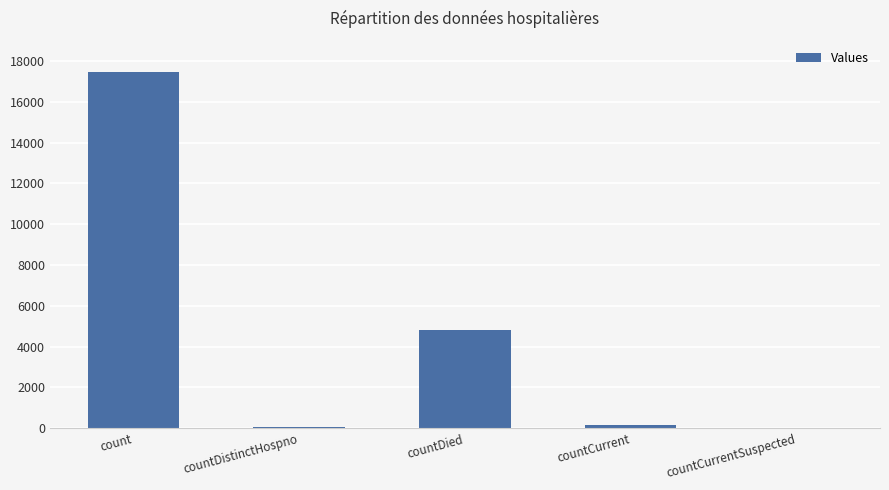

What is the sum of all values?

22538